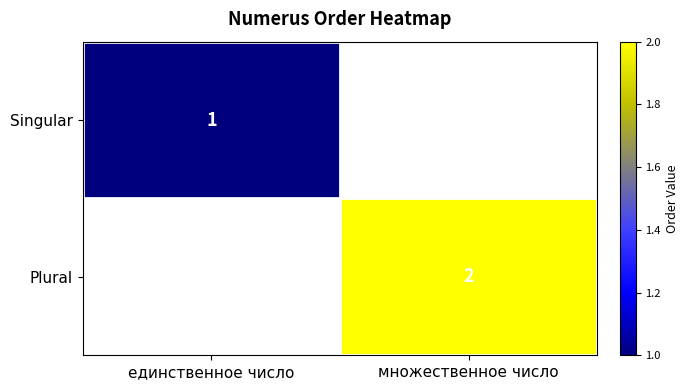

How many values in Plural are above zero?

1